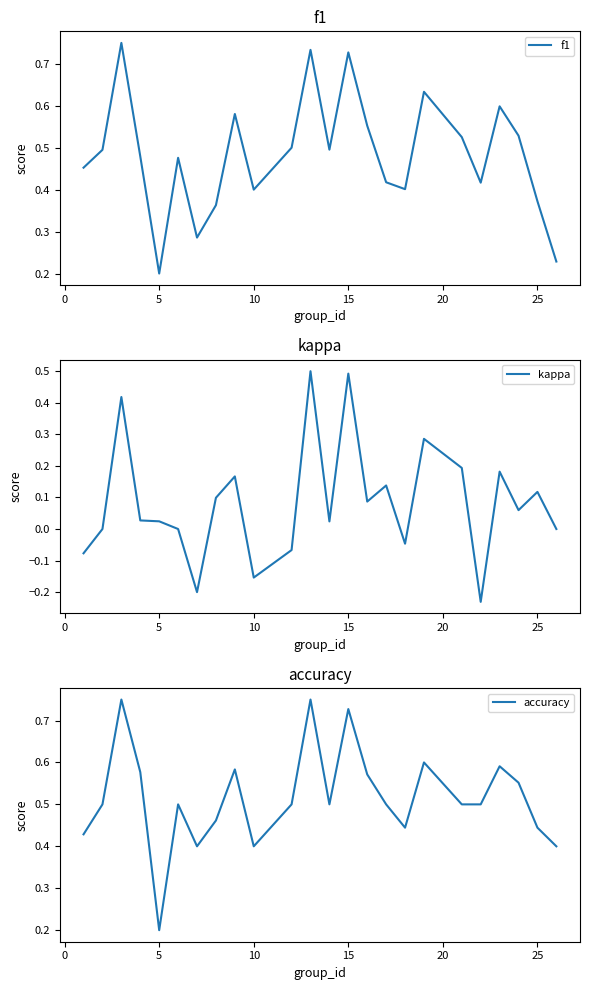

At which label is f1 closest to 0?

5